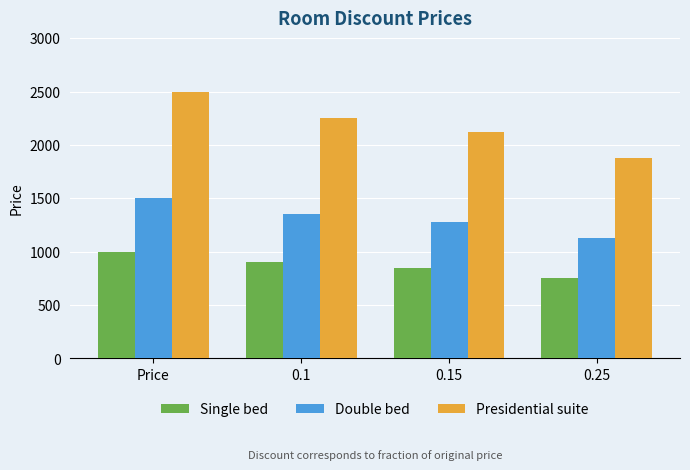

Count the number of categories in the chart.

4